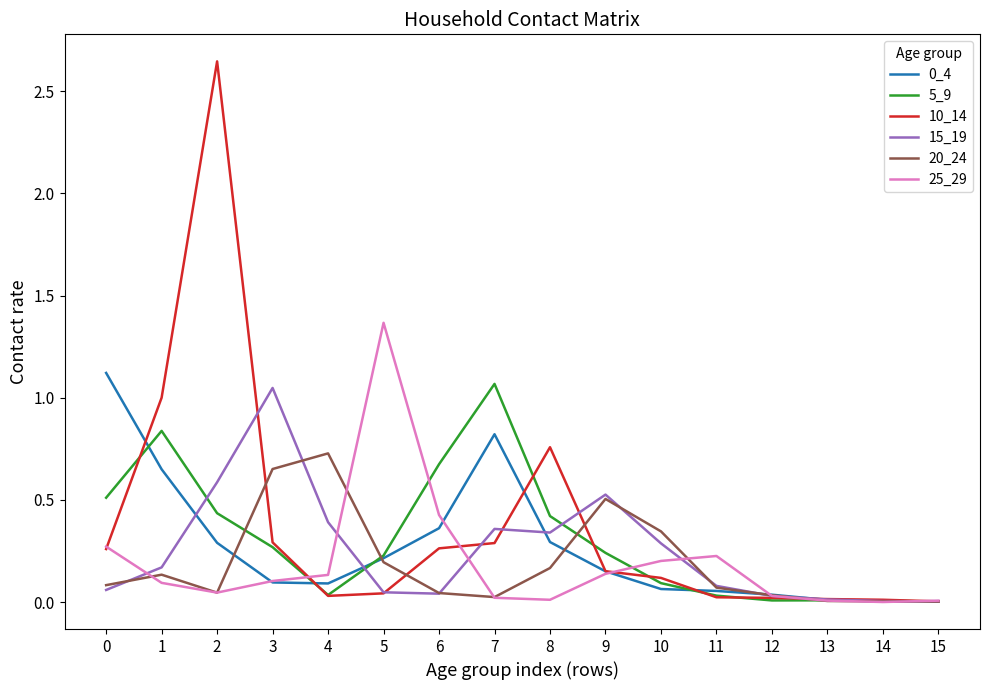

Between 3 and 10, which series saw the biggest shift?

15_19